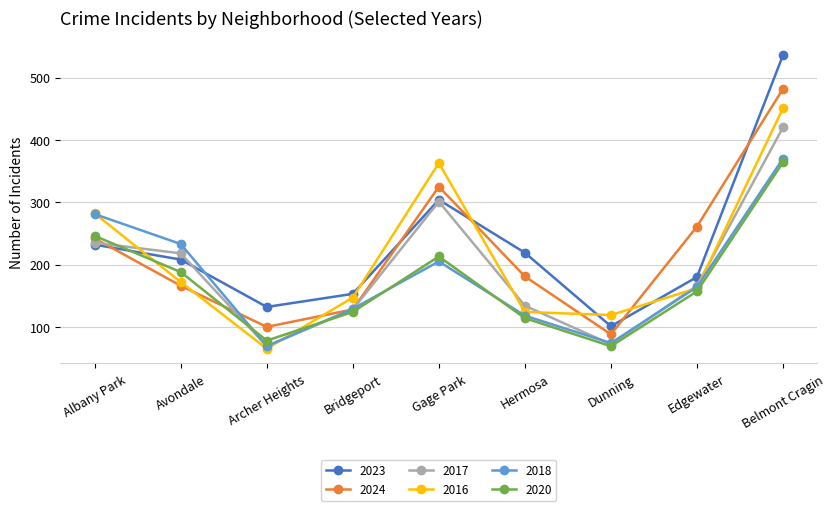

How many values in the 2023 series are below 208?

4